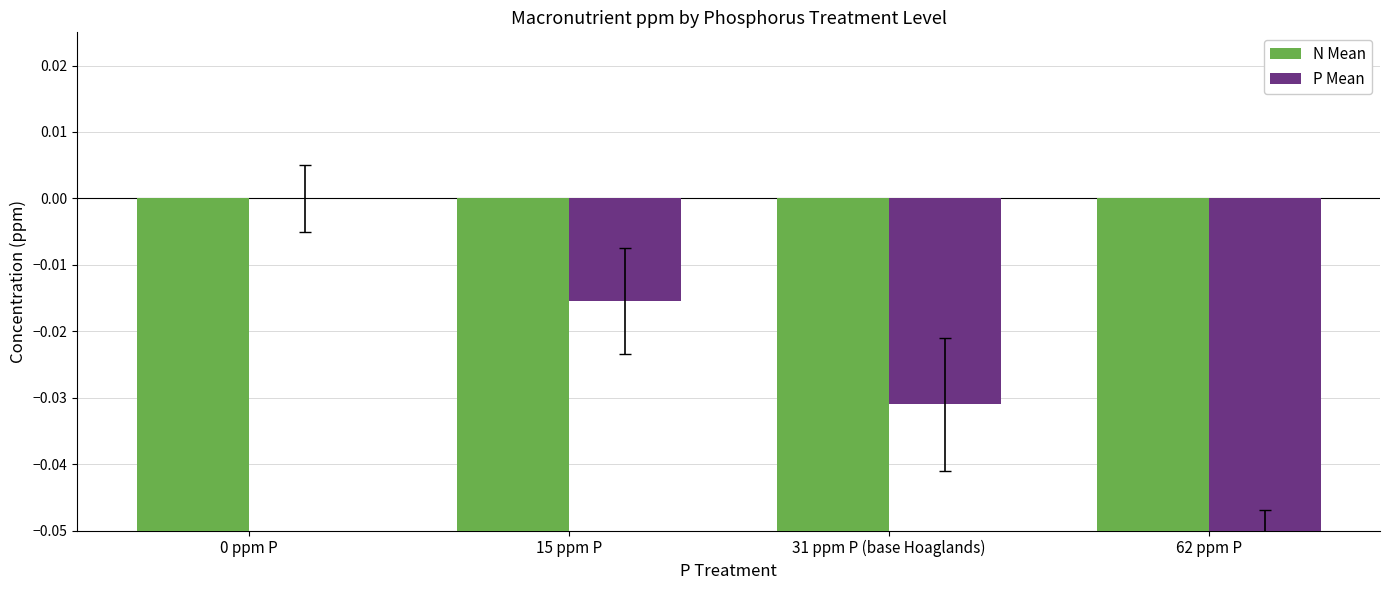

What is the smallest value displayed?

-0.2